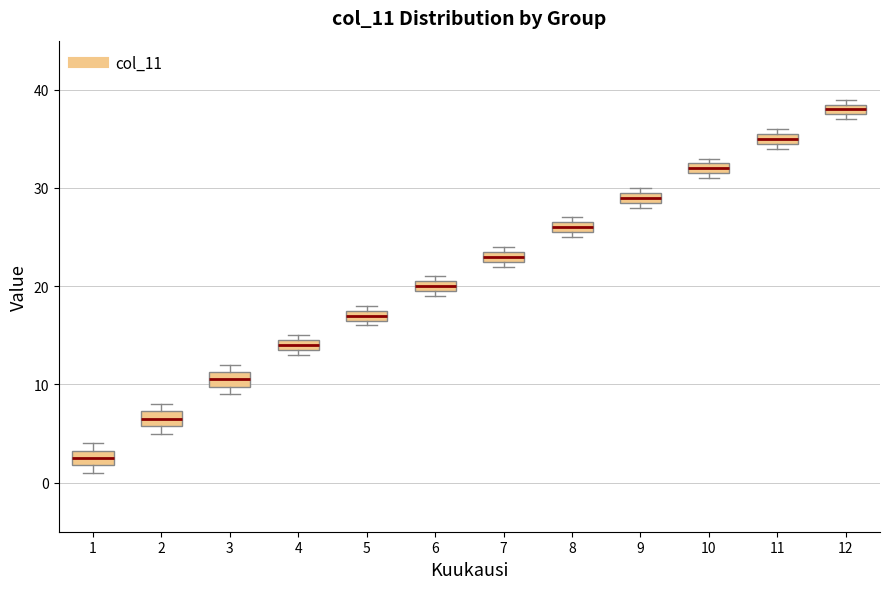

Which box has the lowest median line?

1